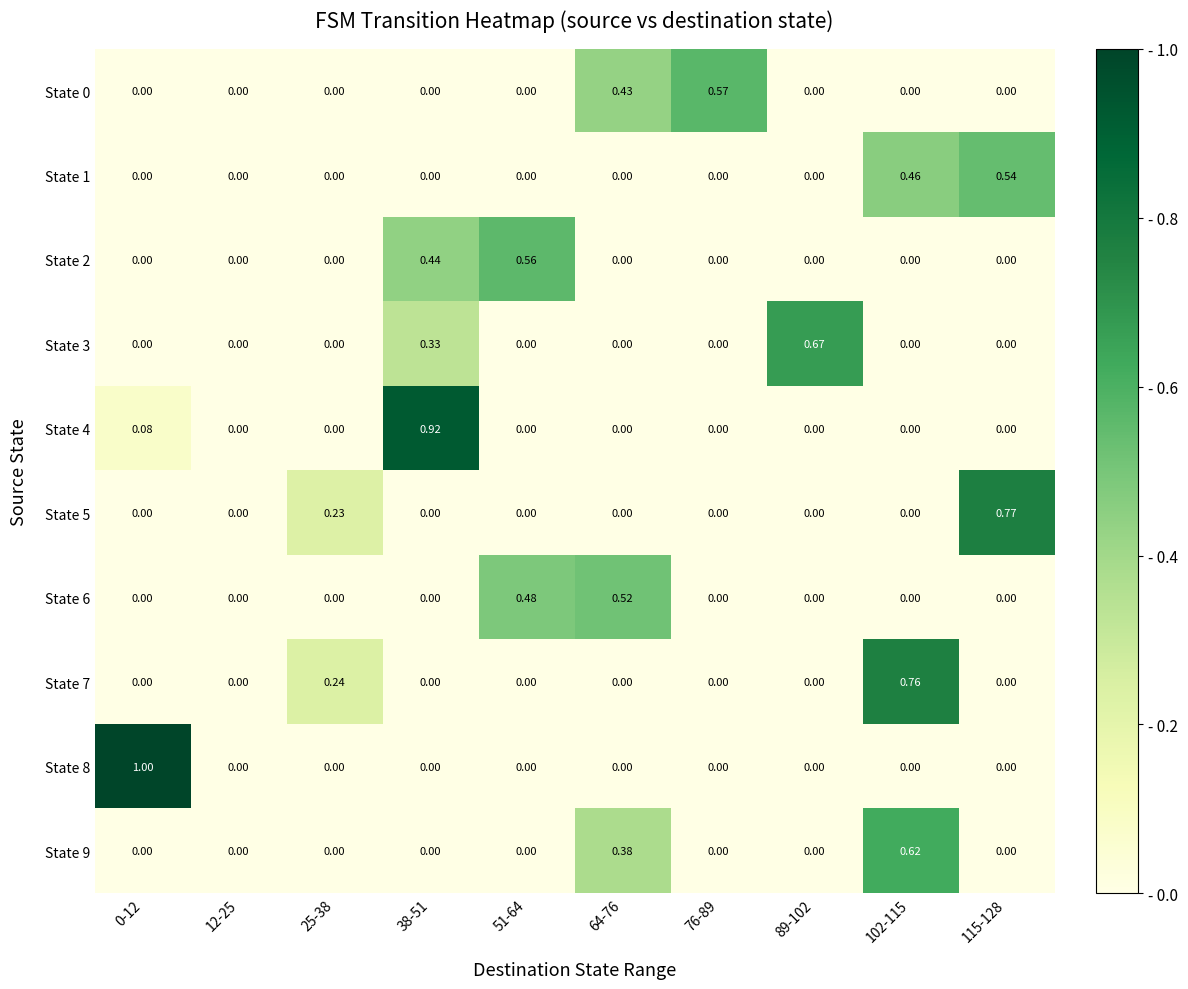

How many values in the State 7 series exceed 0?

2